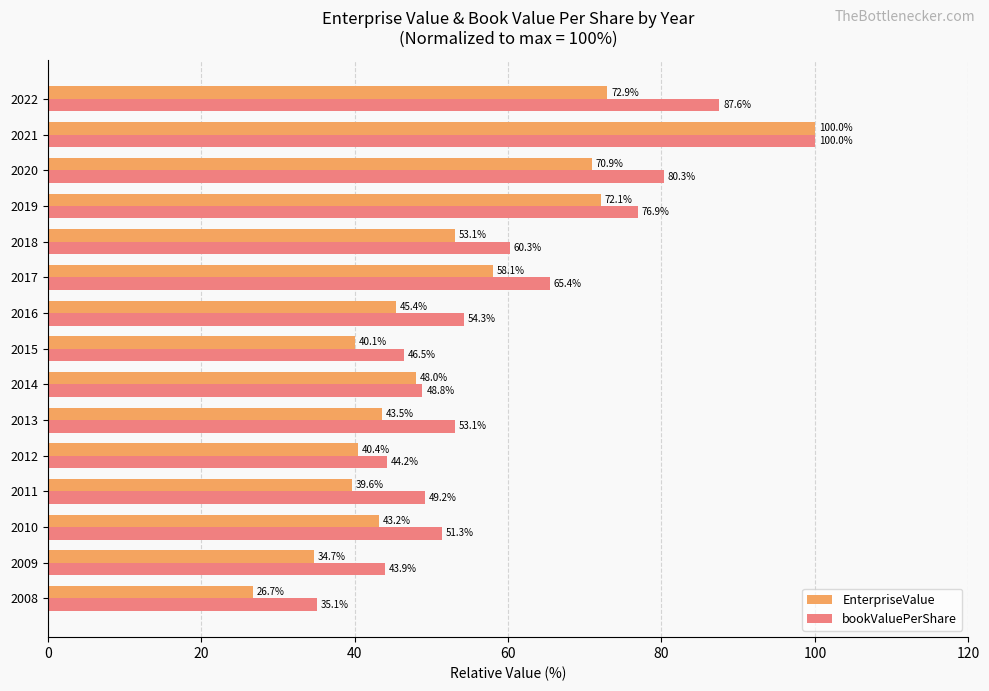

Where is EnterpriseValue nearest to the value 63?

2017